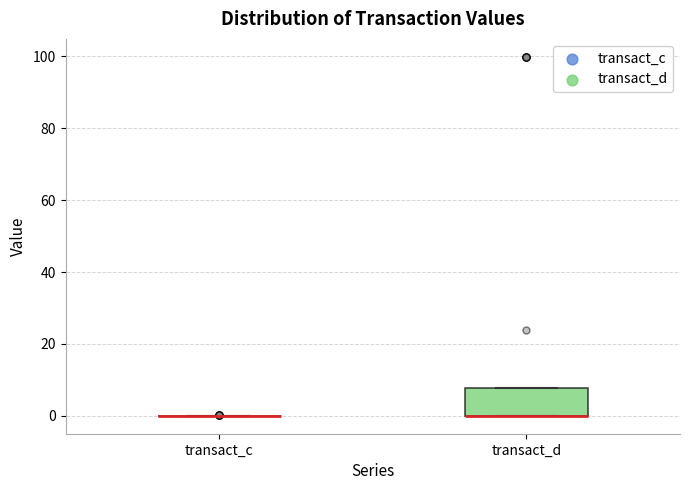

Comparing the boxes themselves (not the whiskers), which one is the tallest?

transact_d